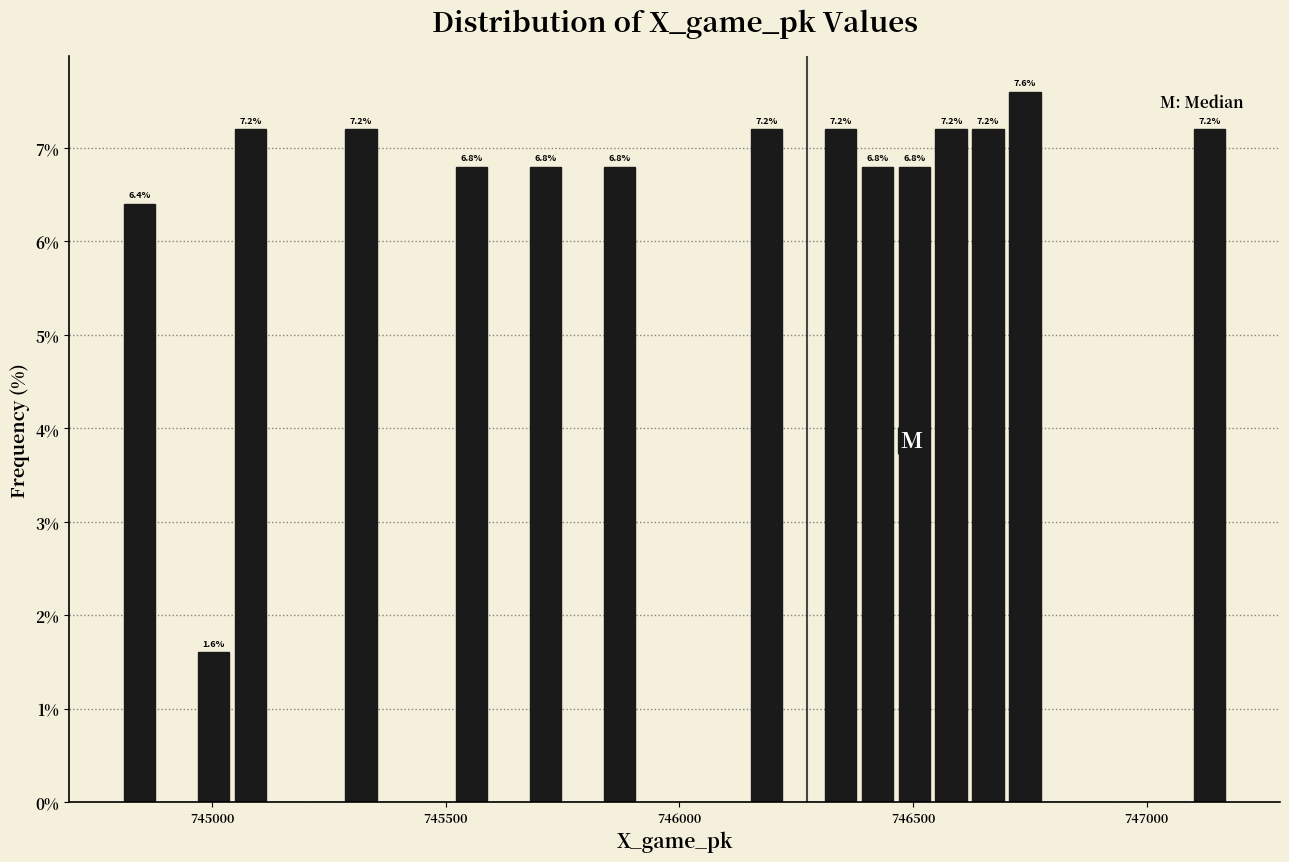

Around what value on the x-axis is the tallest bar? Give the approximate position of its centre, as read against the axis.

746750